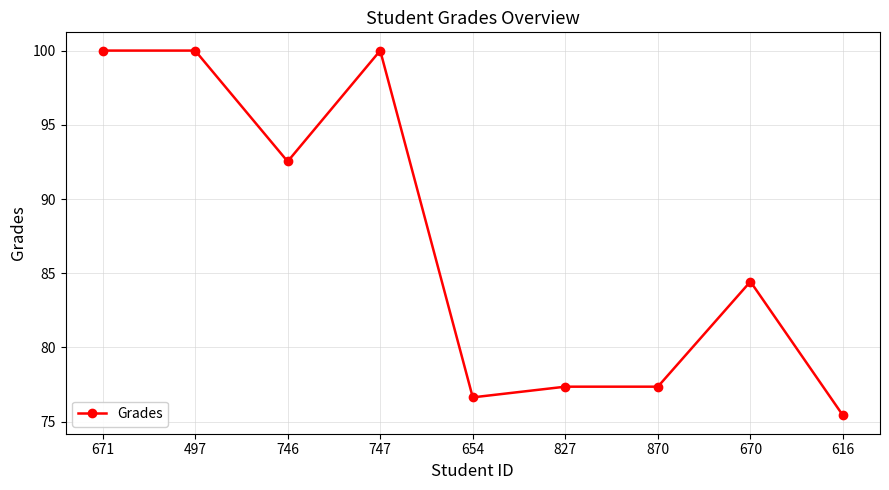

The value at 827 is 77.4. True or false?

True